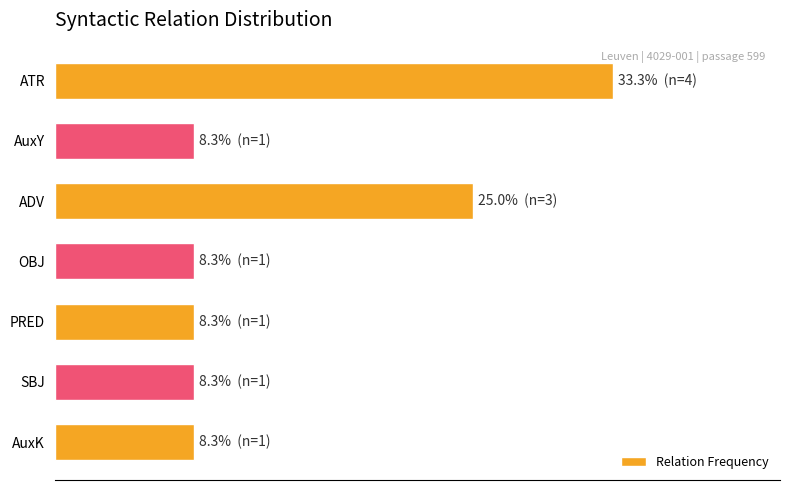

Are the bars horizontal?

Yes